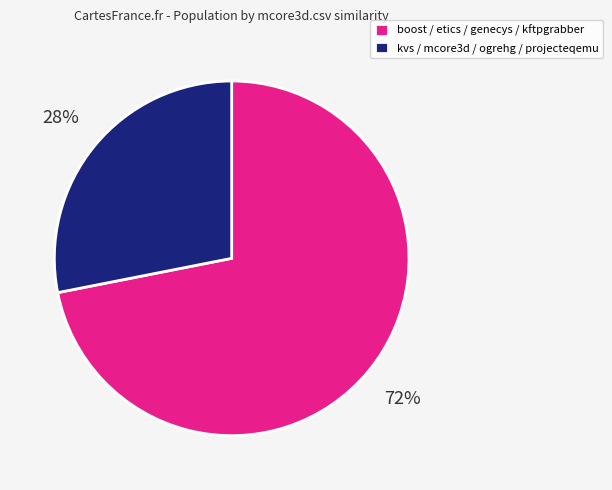

Is it true that kvs / mcore3d / ogrehg / projecteqemu is 28% of the pie?

True